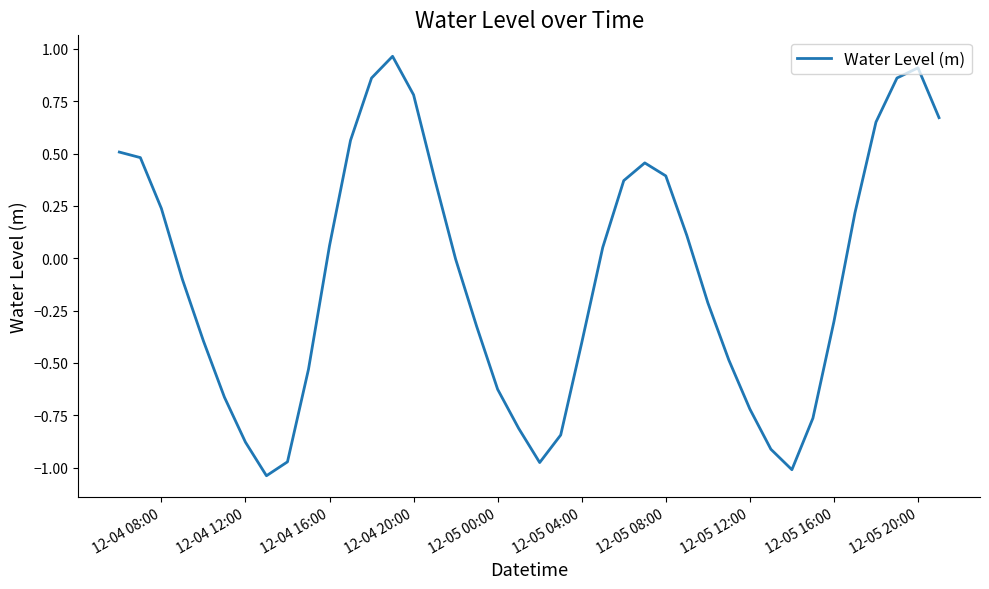

What is the difference between the maximum and minimum values?

2.0